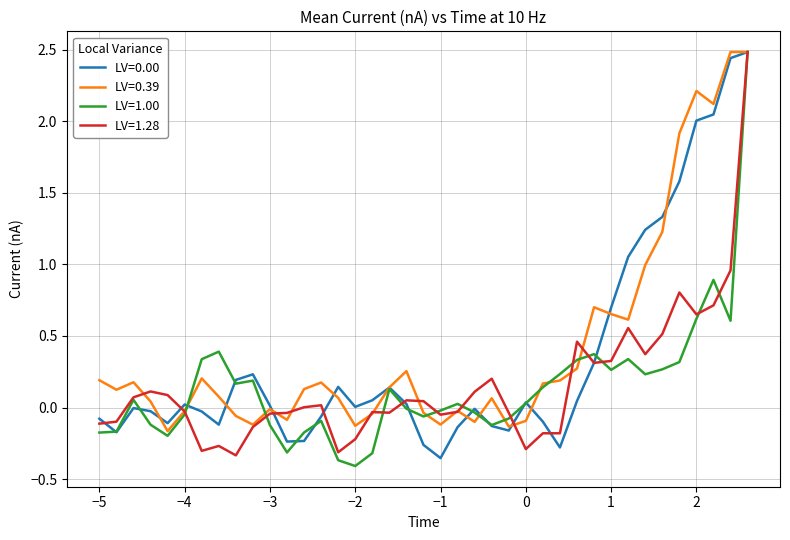

What is the greatest value displayed?

2.5